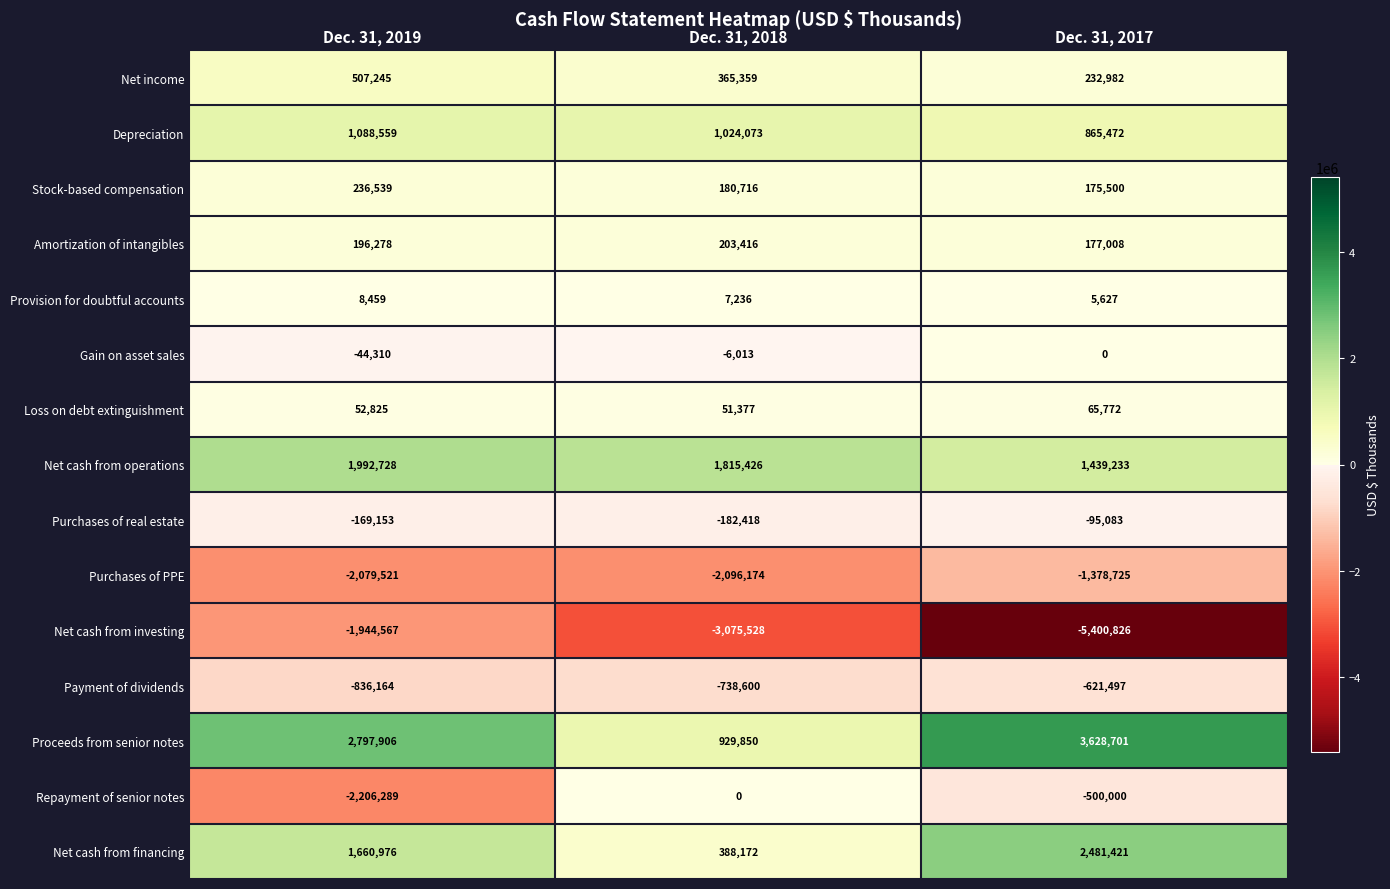

Is it true that Provision for doubtful accounts equals 7236 at Dec. 31, 2018?

True